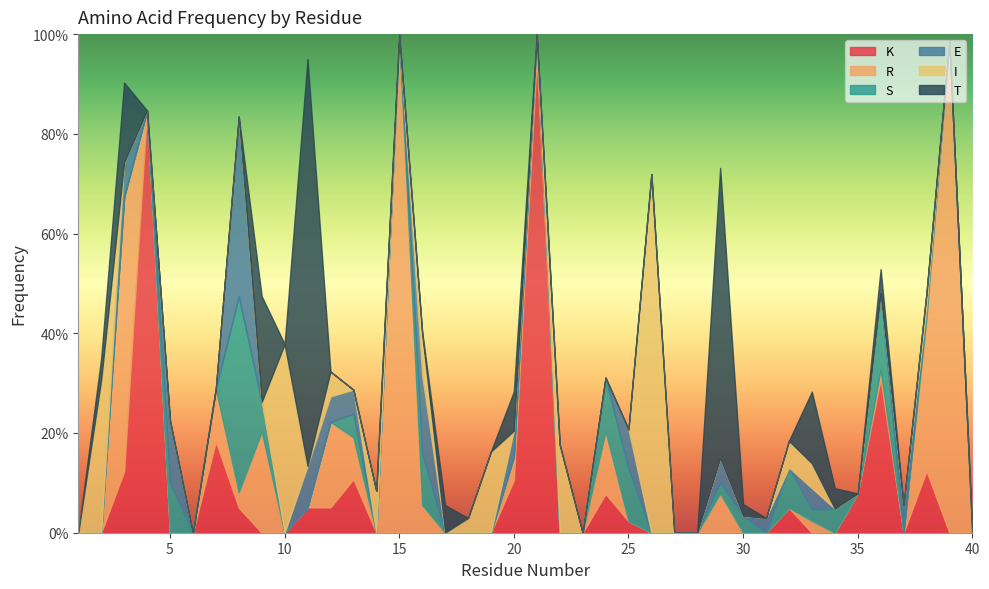

How many lines are shown in the chart?

6